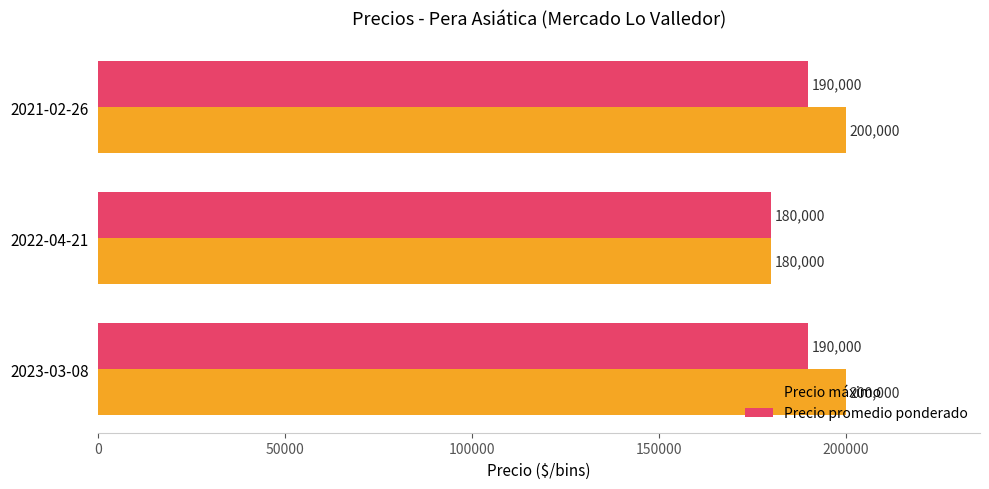

Which series has the largest total across all categories?

Precio máximo